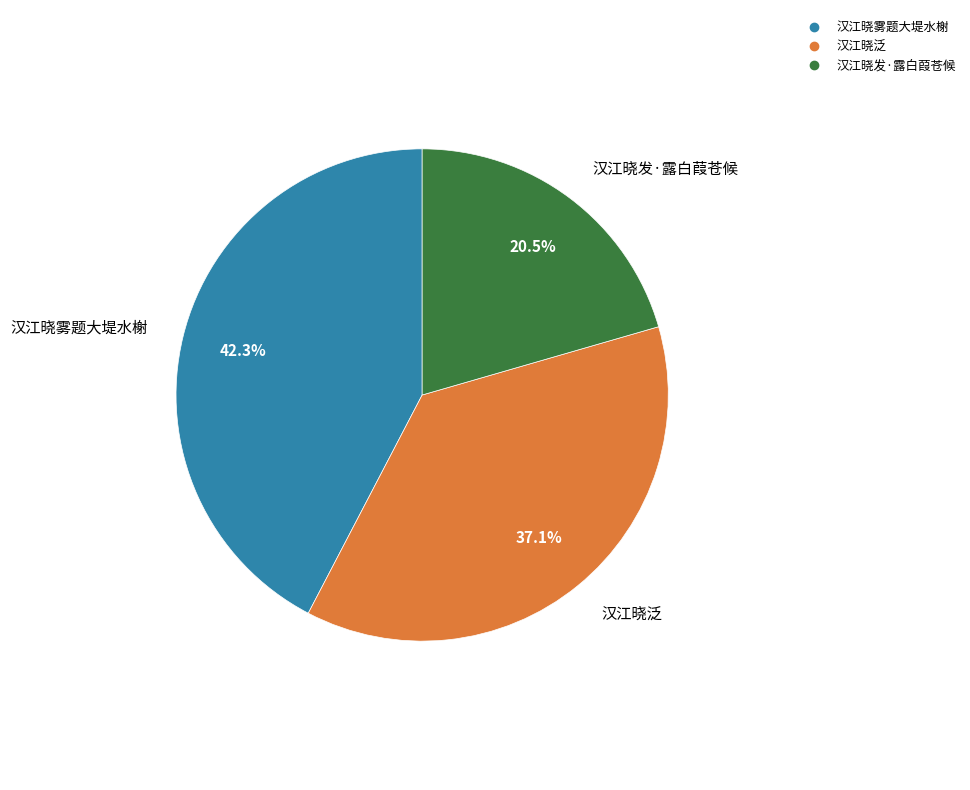

Is the sum of 汉江晓发·露白葭苍候 and 汉江晓雾题大堤水榭 greater than half?

Yes